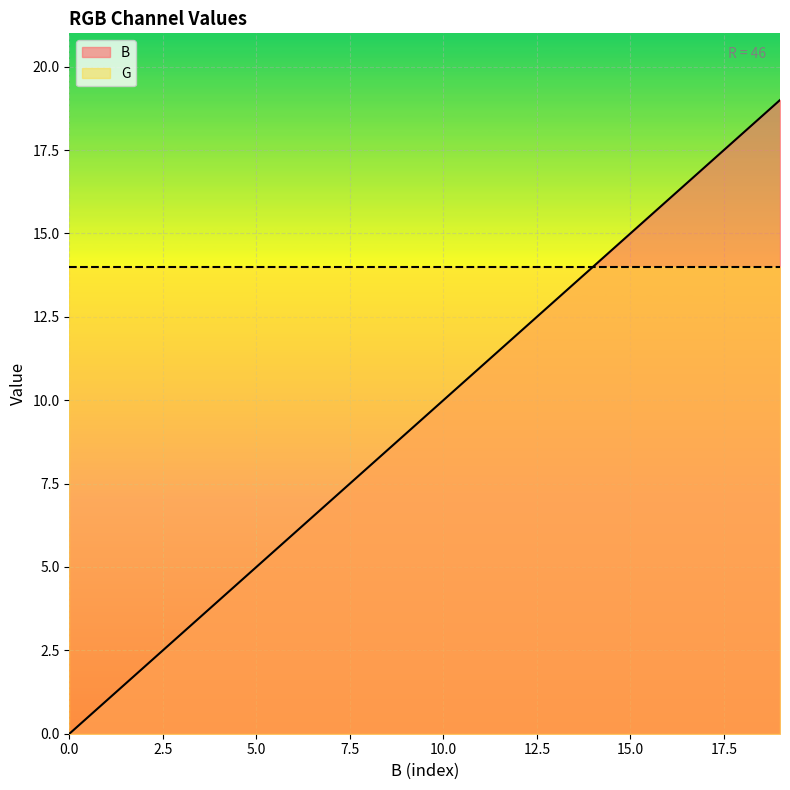

List the labels in order of value, smallest first.

0, 1, 2, 3, 4, 5, 6, 7, 8, 9, 10, 11, 12, 13, 14, 15, 16, 17, 18, 19